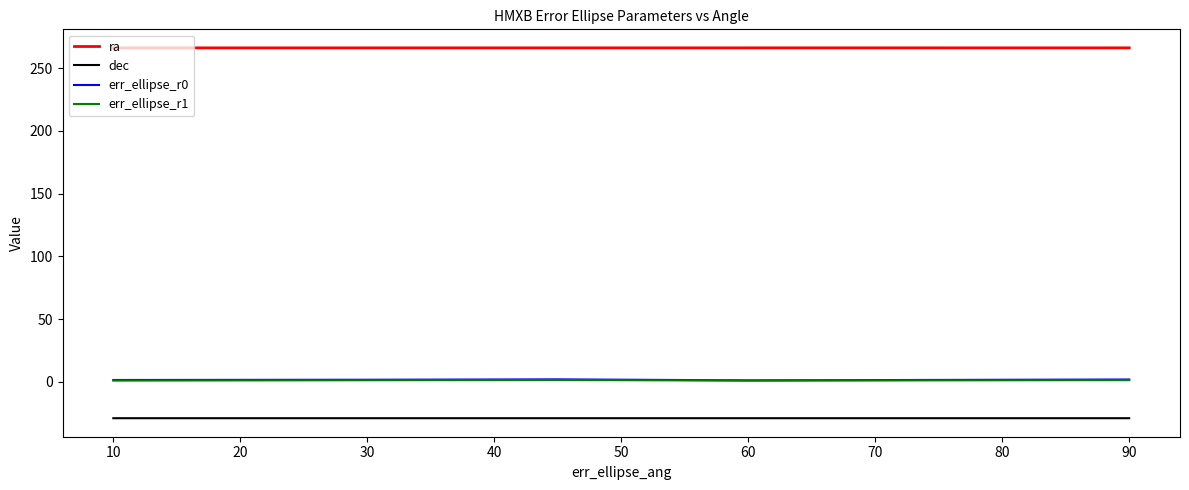

True or false: err_ellipse_r1 and ra intersect in this chart.

False